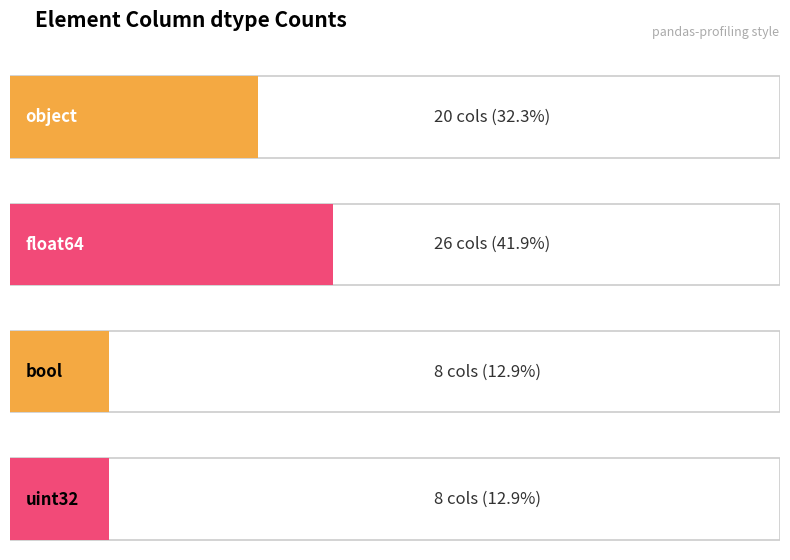

What is the value of the 4th bar from the left?

8